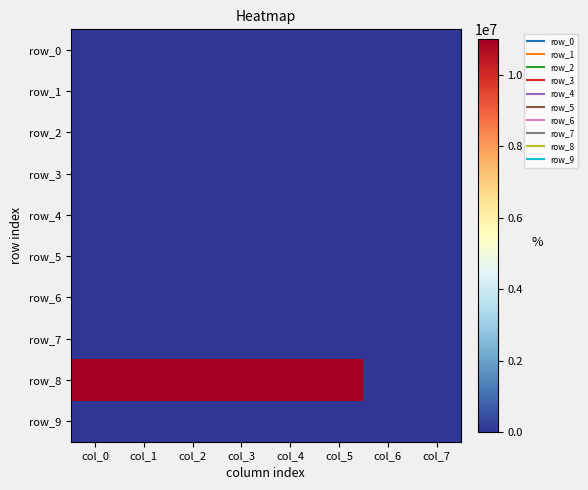

How many distinct data groups are displayed?

10